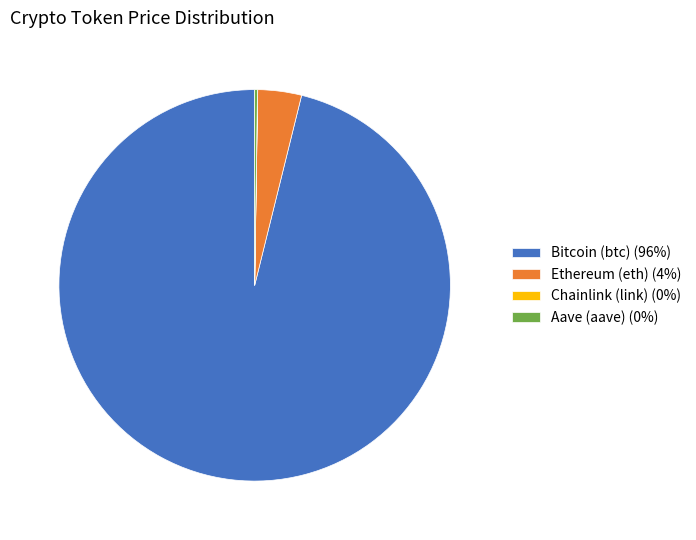

Is the sum of Bitcoin (btc) (96%) and Ethereum (eth) (4%) greater than half?

Yes